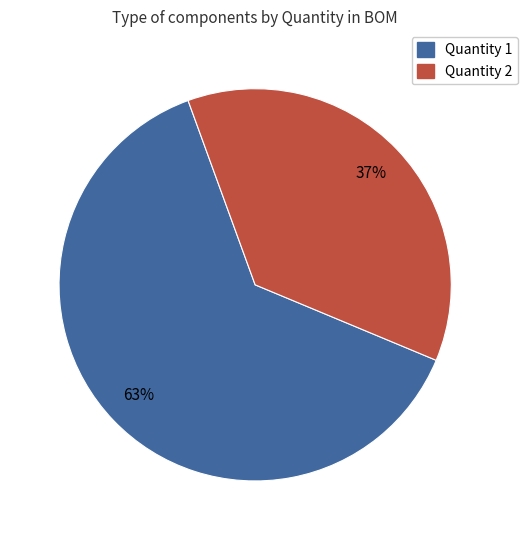

Which slice is the largest?

Quantity 1